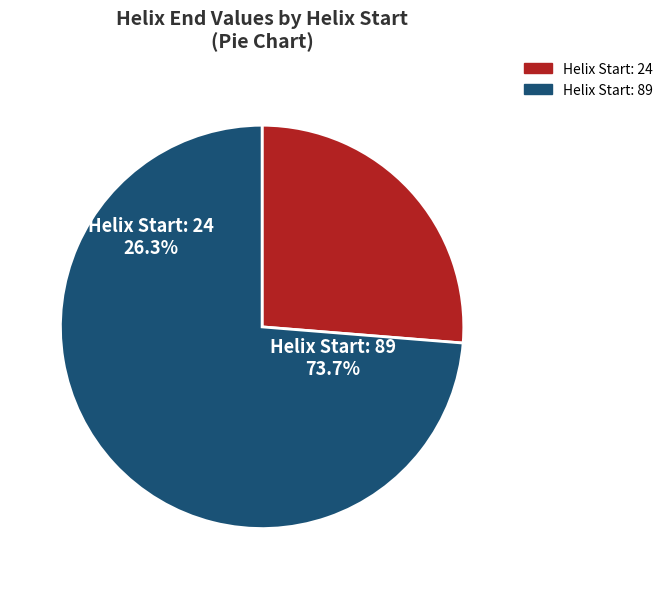

What is the change in value from 24 to 89?

+65